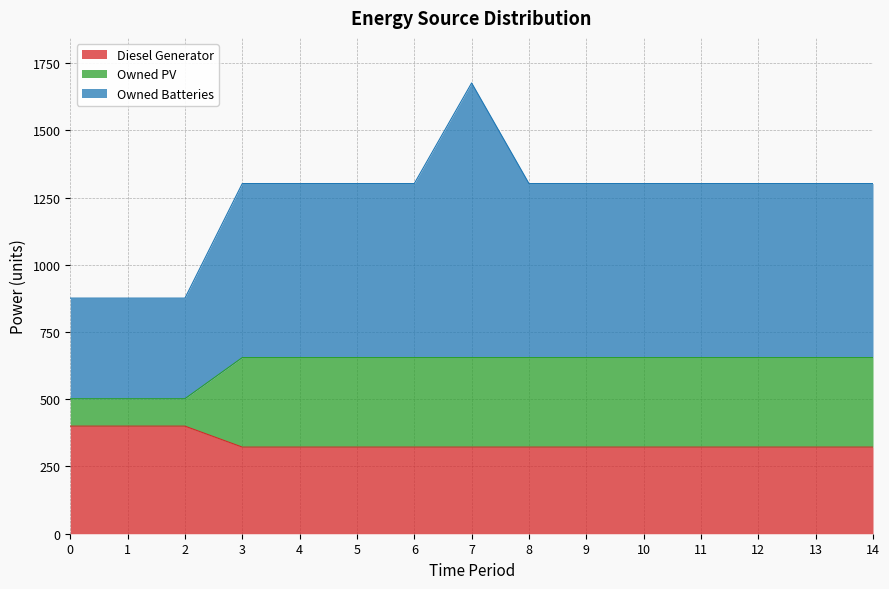

True or false: Owned Batteries and Owned PV intersect in this chart.

False